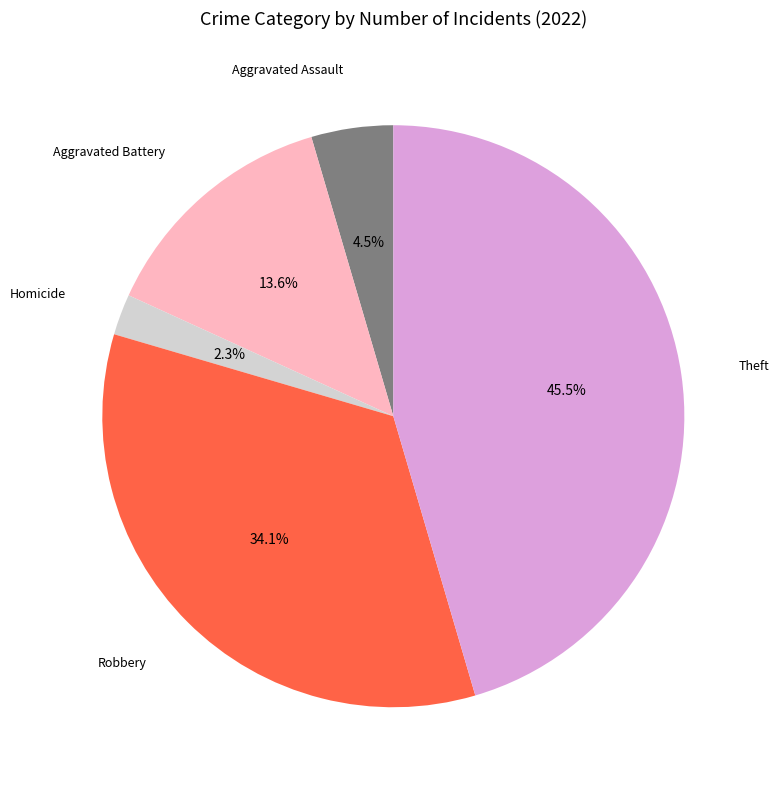

Does any single category account for the majority?

No